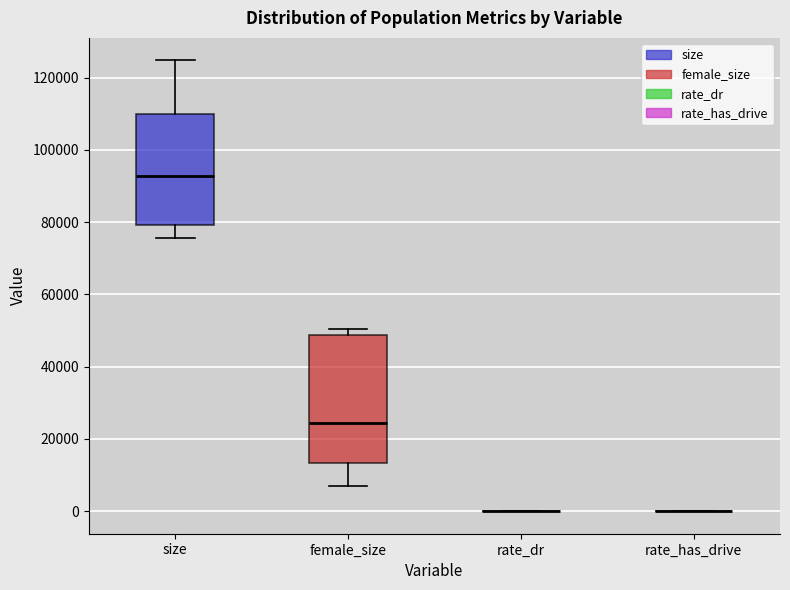

Reading left to right, read every box against the y-axis: the position of its median line, the range the box covers, and the ends of its whiskers. The values are not printed on the chart, so give them approximately, as read against the axis.

size: median 92000, box 80000 to 110000, whiskers 76000 to 124000
female_size: median 24000, box 14000 to 48000, whiskers 6000 to 50000
rate_dr: box collapsed to a line at 0, whiskers 0 to 0
rate_has_drive: box collapsed to a line at 0, whiskers 0 to 0